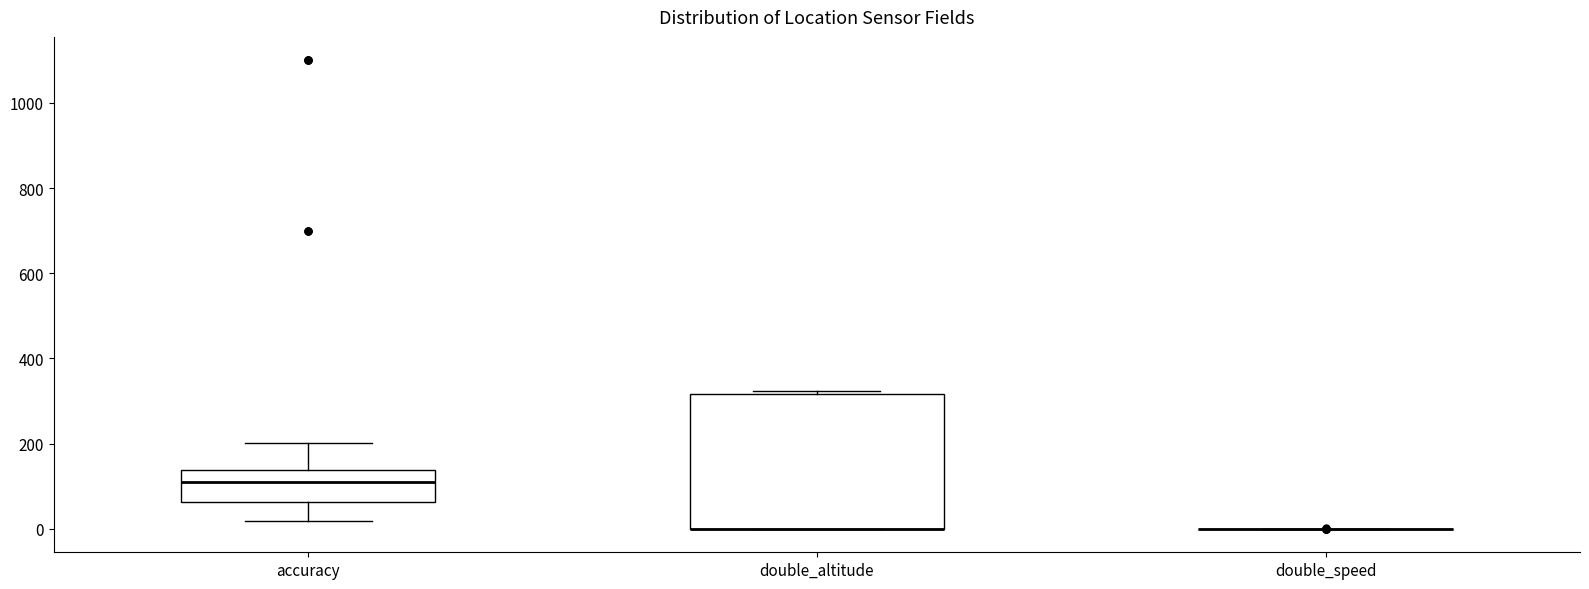

Reading left to right, read every box against the y-axis: the position of its median line, the range the box covers, and the ends of its whiskers. The values are not printed on the chart, so give them approximately, as read against the axis.

accuracy: median 120, box 60 to 140, whiskers 20 to 200
double_altitude: median 0 (drawn on the box's lower edge), box 0 to 320, whiskers 0 to 320 (just above the box's upper edge)
double_speed: box collapsed to a line at 0, whiskers 0 to 0